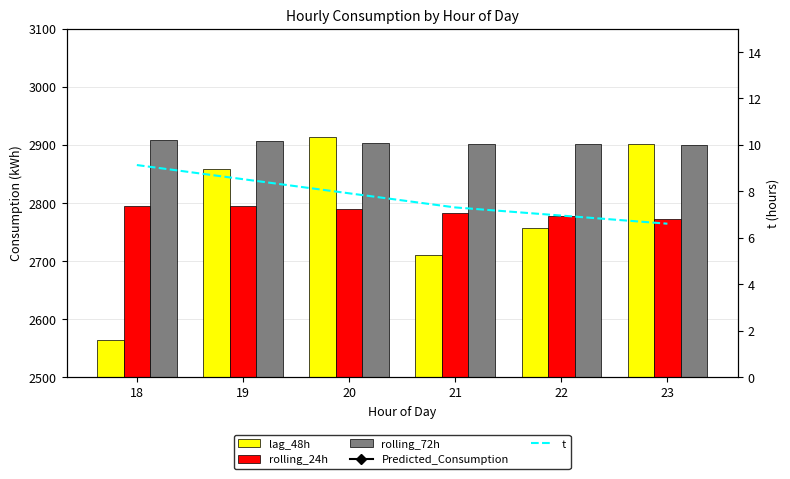

Between 18 and 21, which series saw the biggest shift?

lag_48h